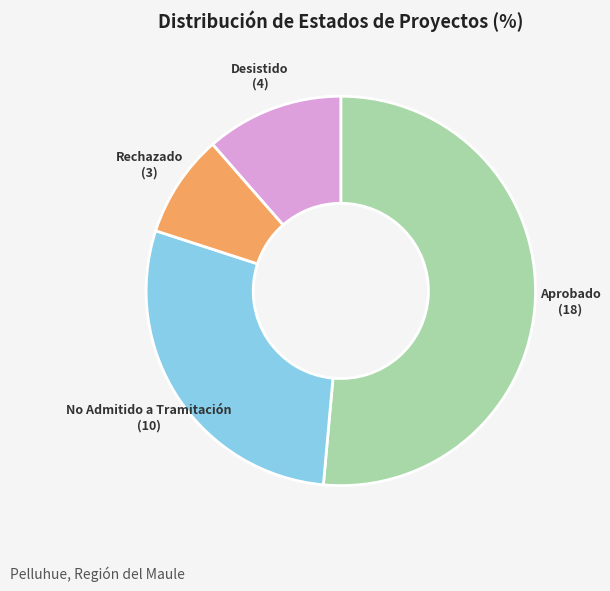

Which category has the biggest portion of the pie?

Aprobado